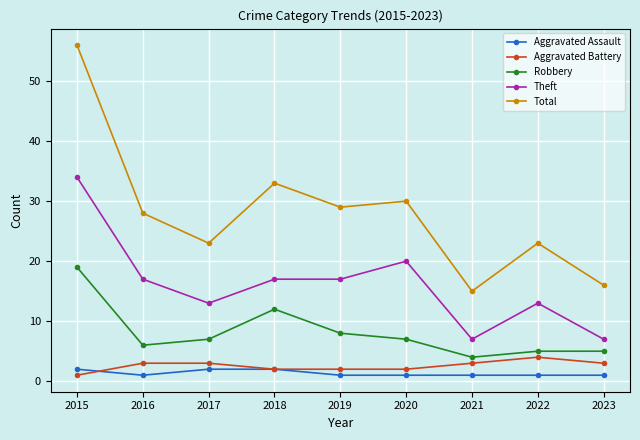

True or false: Robbery and Total cross at least once.

False